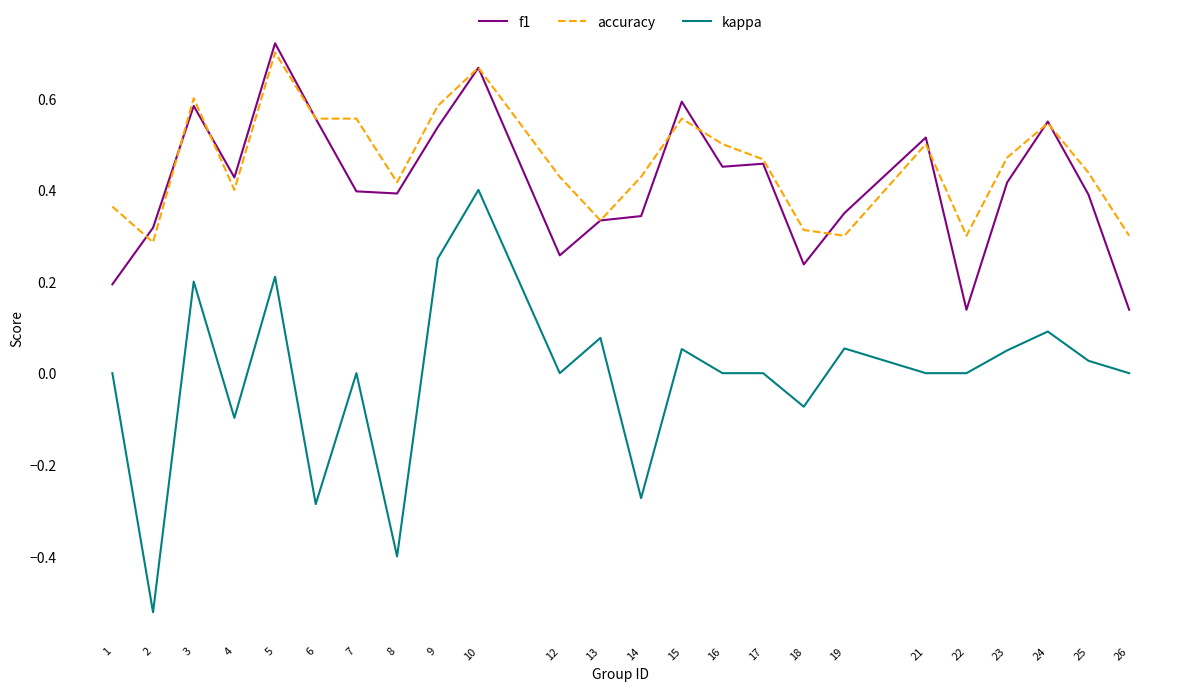

Which series has the widest spread of values?

kappa